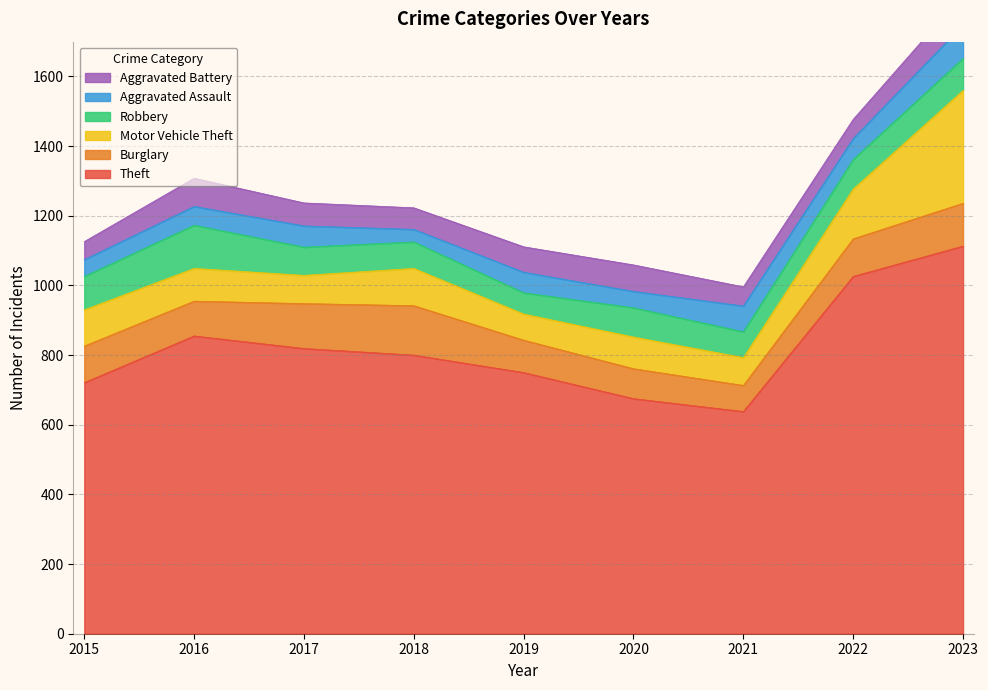

How many lines are shown in the chart?

6